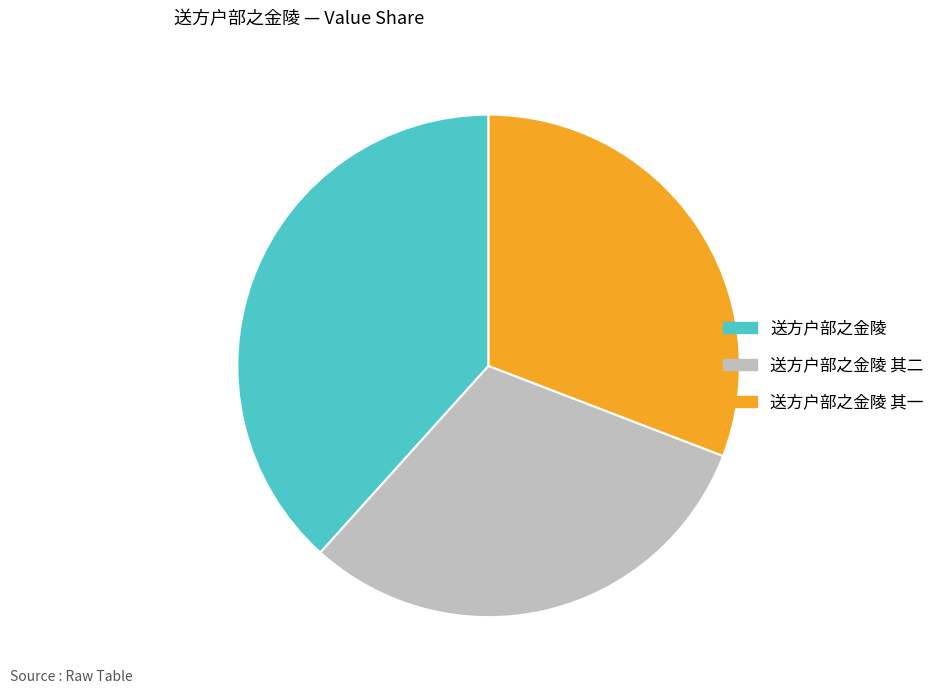

Combined, do 送方户部之金陵 其二 and 送方户部之金陵 其一 account for over 50%?

Yes